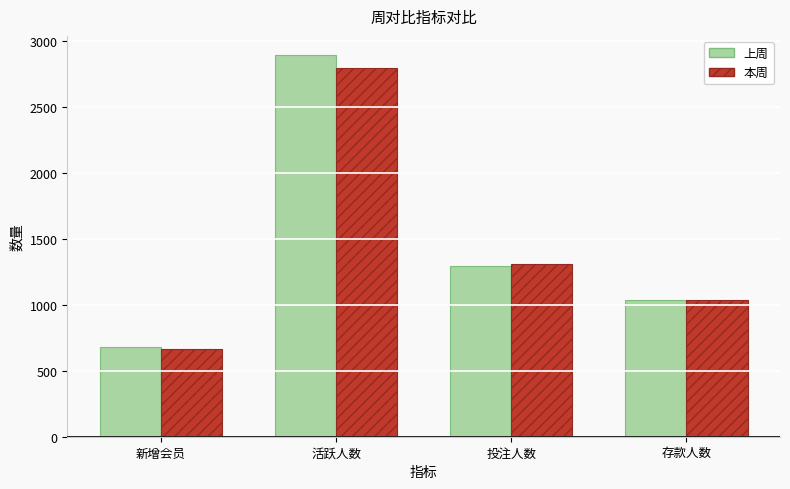

What is the spread (max minus min) of values at 活跃人数?

97